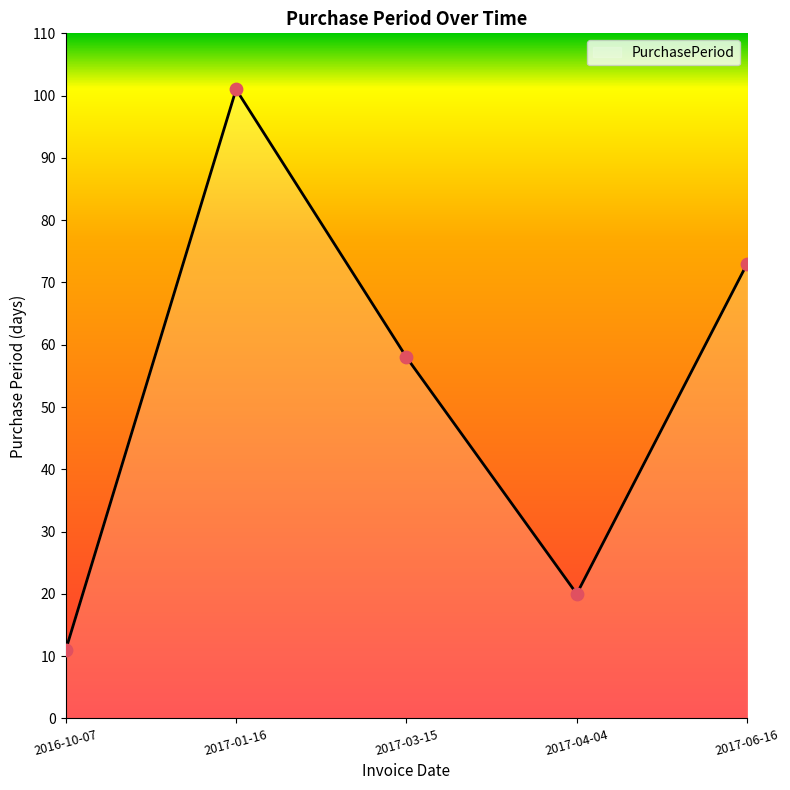

What is the ratio of the value at 2017-03-15 to the value at 2016-10-07?

5.3